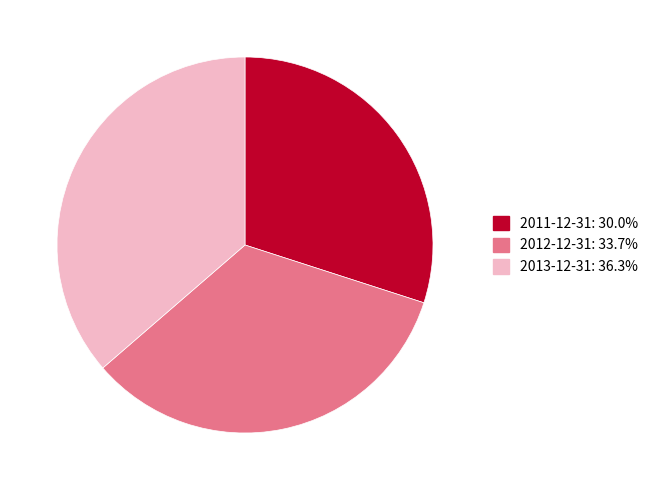

Approximately how many times larger is the value at 2011-12-31 compared to 2013-12-31?

0.8